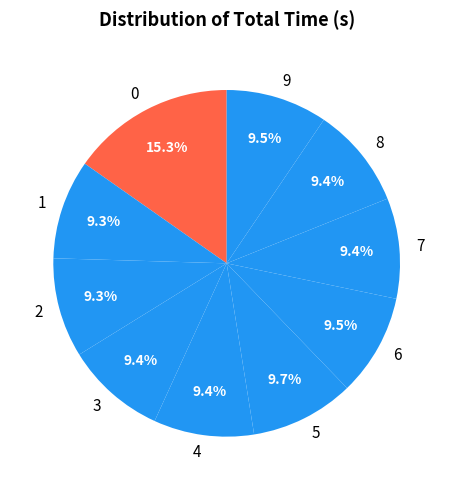

How many slices are in this pie chart?

10